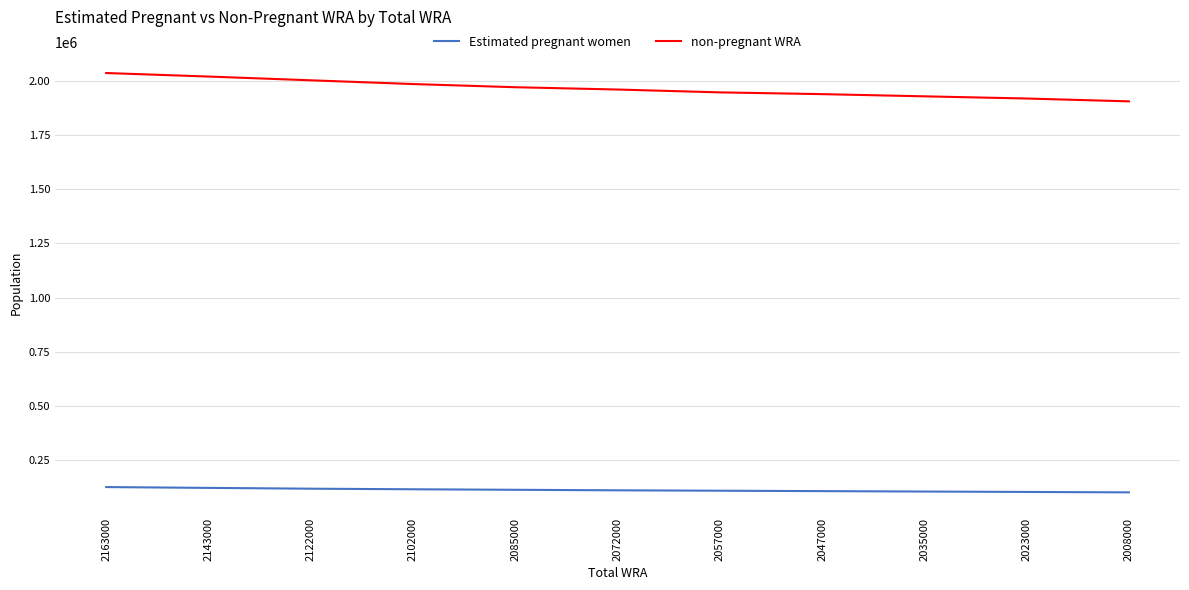

Which series has the largest range (max minus min)?

non-pregnant WRA